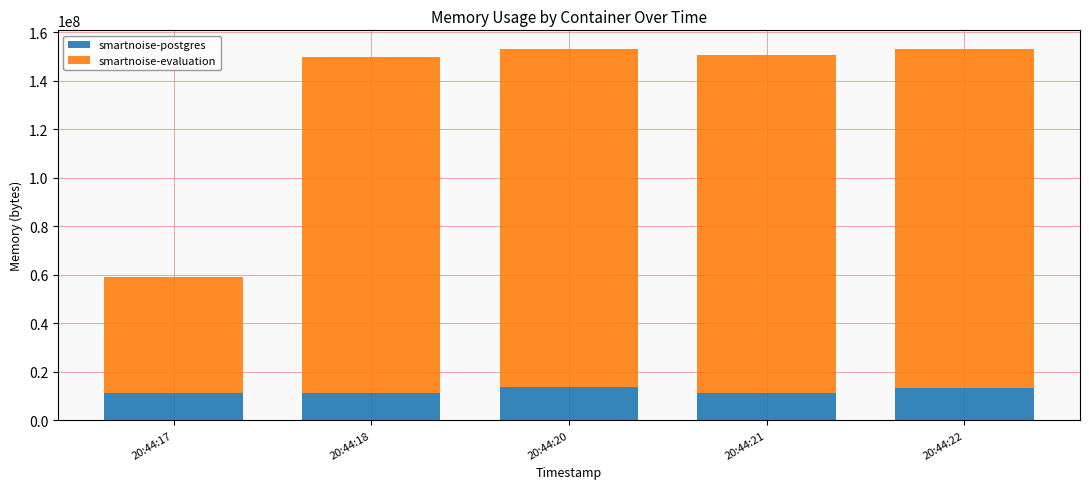

What is the lowest value of the smartnoise-postgres series?

11251712